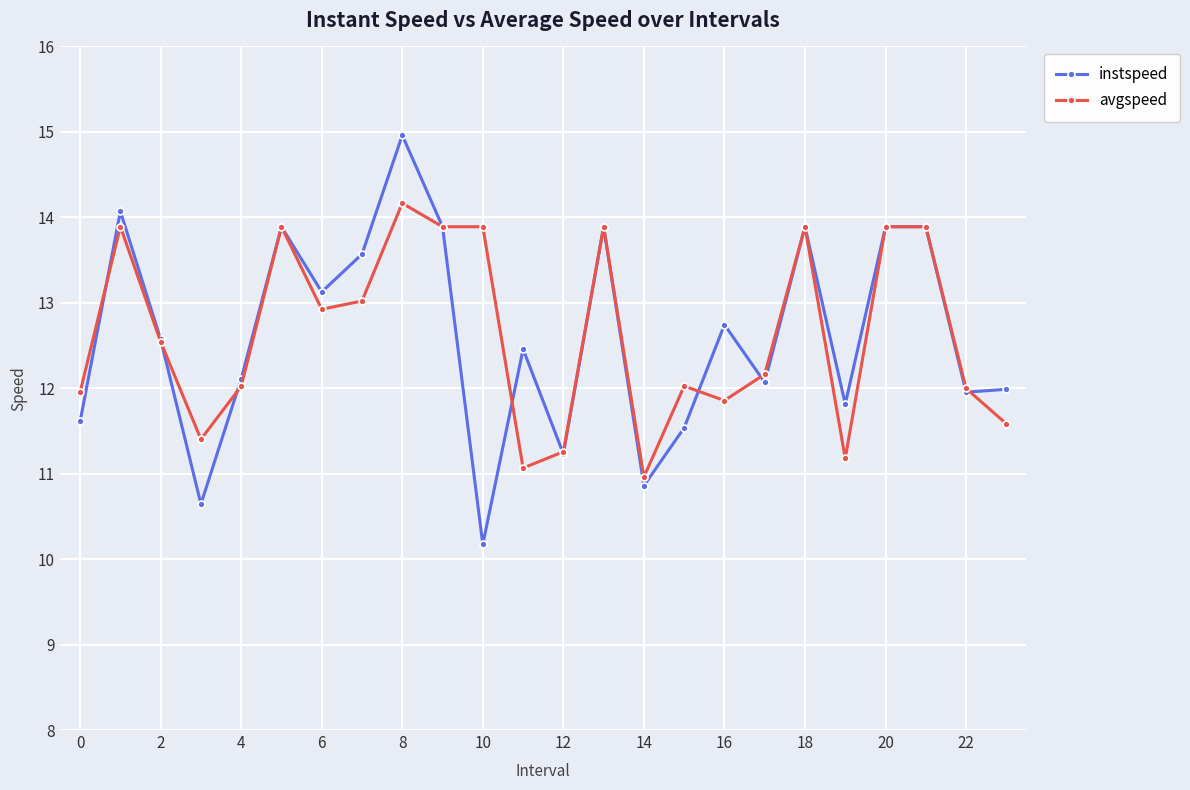

True or false: avgspeed has more than 0 points higher than both neighbors.

True